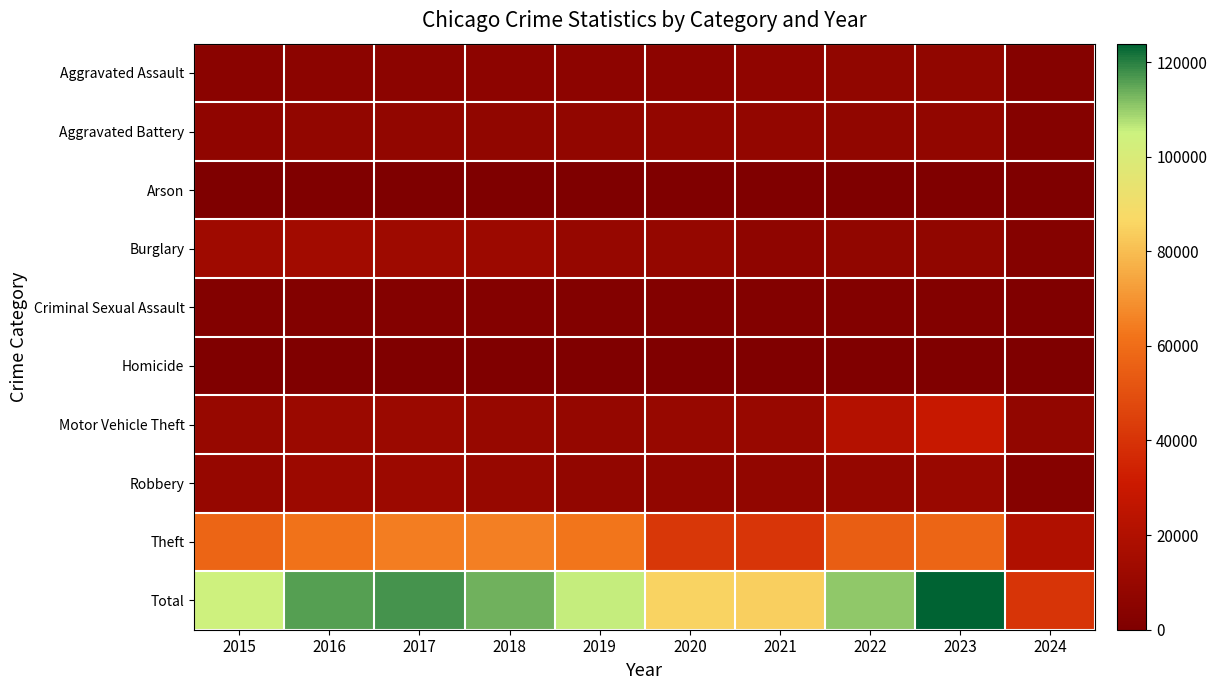

Reading left to right, transcribe all the data shown in this chart.

Aggravated Assault: 2015=4480	2016=5712	2017=5793	2018=6001	2019=5841	2020=6264	2021=7242	2022=7280	2023=7708	2024=2759
Aggravated Battery: 2015=7019	2016=8086	2017=7845	2018=7735	2019=7858	2020=8319	2021=8347	2022=7487	2023=8077	2024=2666
Arson: 2015=448	2016=515	2017=444	2018=373	2019=376	2020=588	2021=529	2022=422	2023=512	2024=175
Burglary: 2015=13184	2016=14289	2017=13001	2018=11747	2019=9638	2020=8758	2021=6662	2022=7592	2023=7479	2024=2636
Criminal Sexual Assault: 2015=1698	2016=1848	2017=1970	2018=2031	2019=1908	2020=1484	2021=1727	2022=1789	2023=1817	2024=557
Homicide: 2015=496	2016=786	2017=672	2018=588	2019=499	2020=787	2021=804	2022=724	2023=626	2024=177
Motor Vehicle Theft: 2015=10068	2016=11285	2017=11380	2018=9984	2019=8977	2020=9959	2021=10602	2022=21459	2023=29236	2024=8003
Robbery: 2015=9638	2016=11960	2017=11880	2018=9681	2019=7995	2020=7855	2021=7920	2022=8962	2023=11057	2024=3311
Theft: 2015=57350	2016=61623	2017=64386	2018=65288	2019=62494	2020=41334	2021=40809	2022=54874	2023=57372	2024=19918
Total: 2015=104381	2016=116104	2017=117371	2018=113428	2019=105586	2020=85348	2021=84642	2022=110589	2023=123884	2024=40202